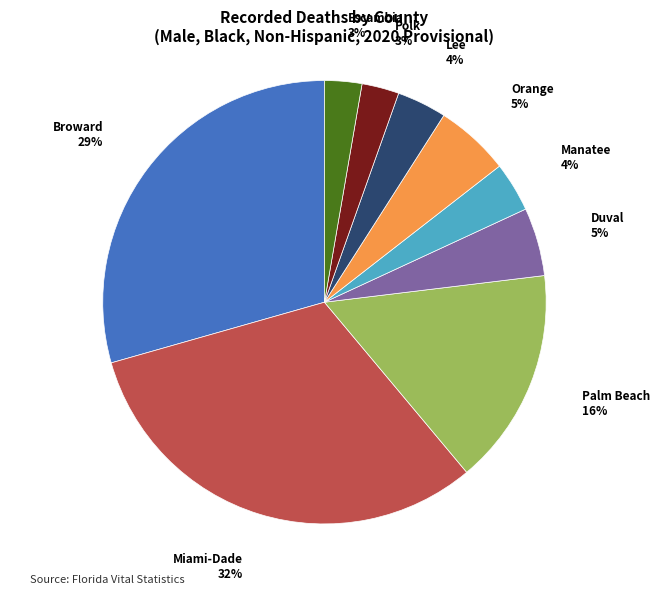

To the nearest percent, what is the difference between the largest and smallest slice percentages?

29%